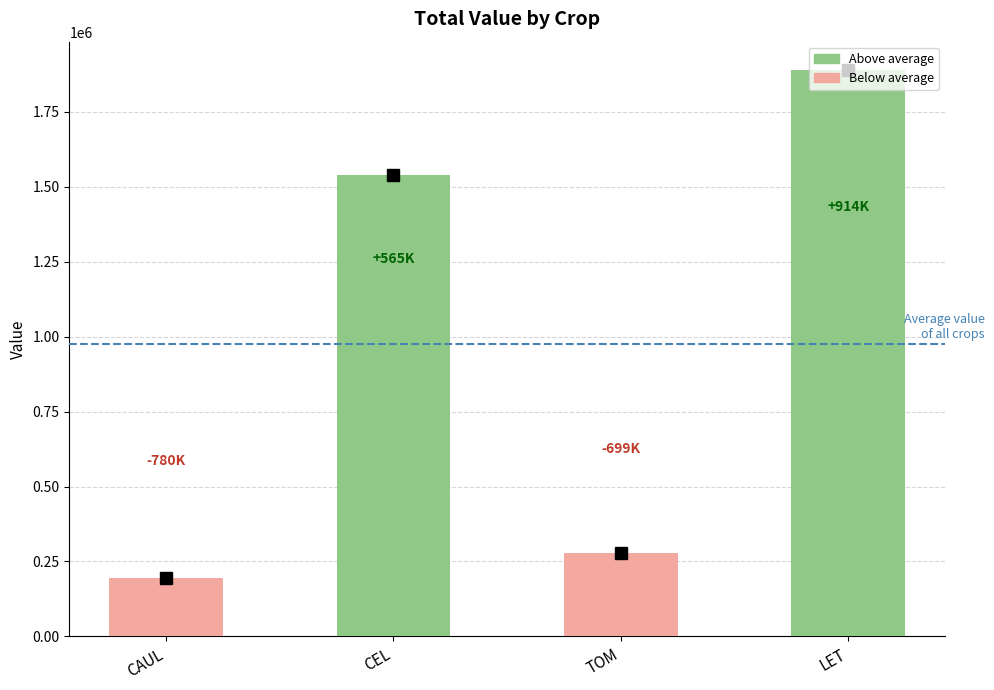

Which category has the lowest value across all series?

CAUL